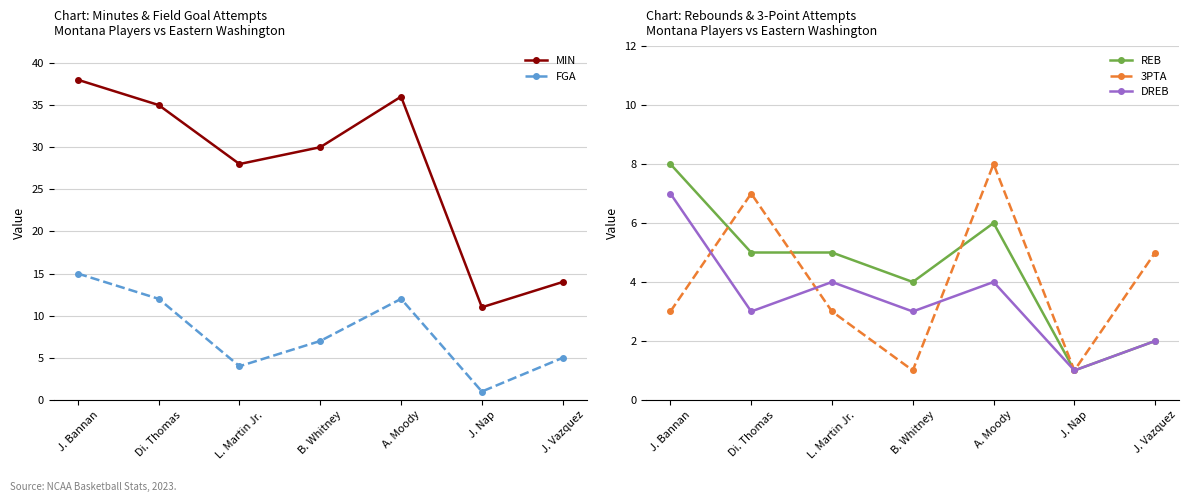

What is the approximate value of MIN at Di. Thomas, to the nearest 5?

35